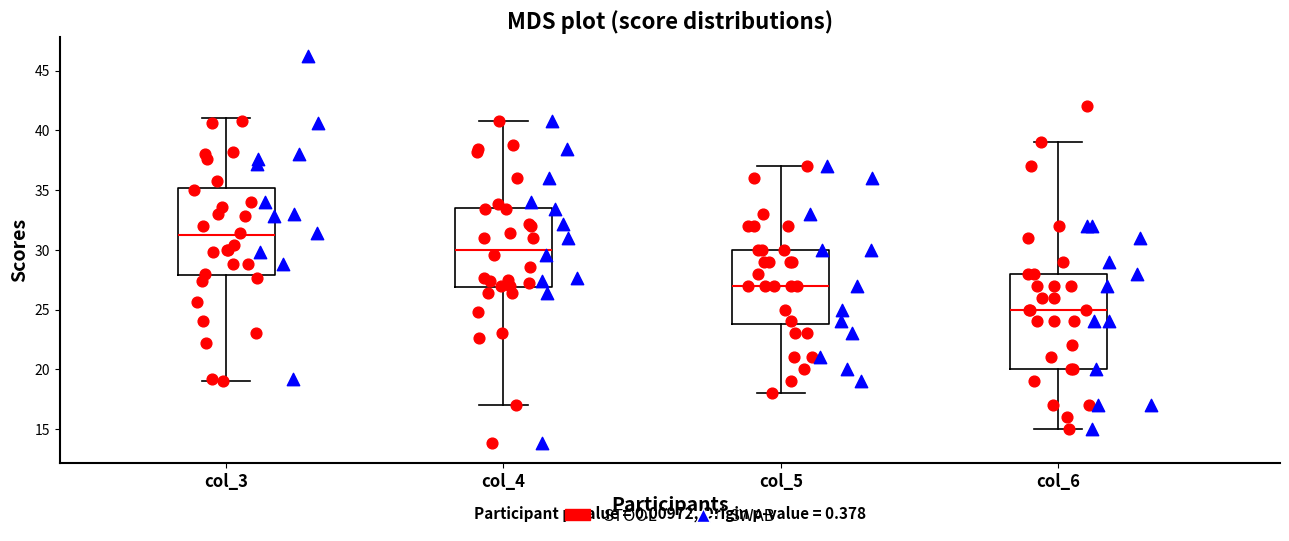

Reading left to right, transcribe this box plot: for each box, give where its median line is, the range the box spans, and where its two whiskers end, as read against the y-axis. The values are not printed on the chart, so give them approximately, as read against the axis.

col_3: median 31.0, box 28.0 to 35.0, whiskers 19.0 to 41.0
col_4: median 30.0, box 27.0 to 33.5, whiskers 17.0 to 41.0
col_5: median 27.0, box 24.0 to 30.0, whiskers 18.0 to 37.0
col_6: median 25.0, box 20.0 to 28.0, whiskers 15.0 to 39.0